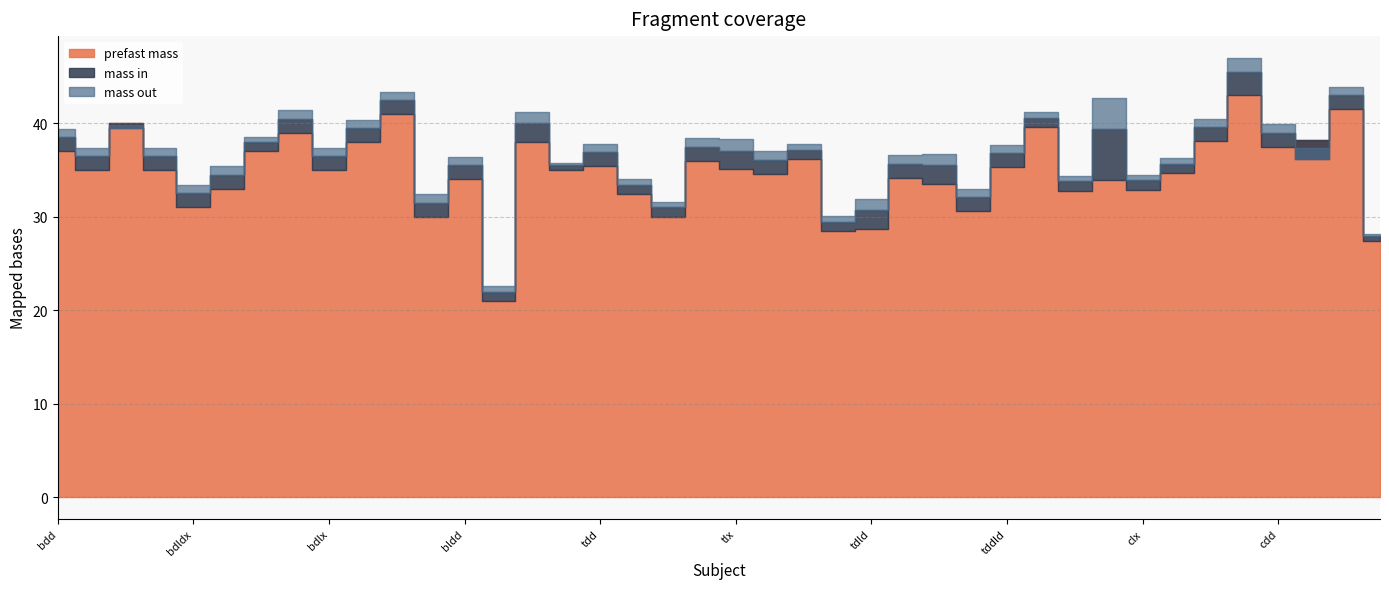

True or false: prefast mass and mass in intersect in this chart.

False